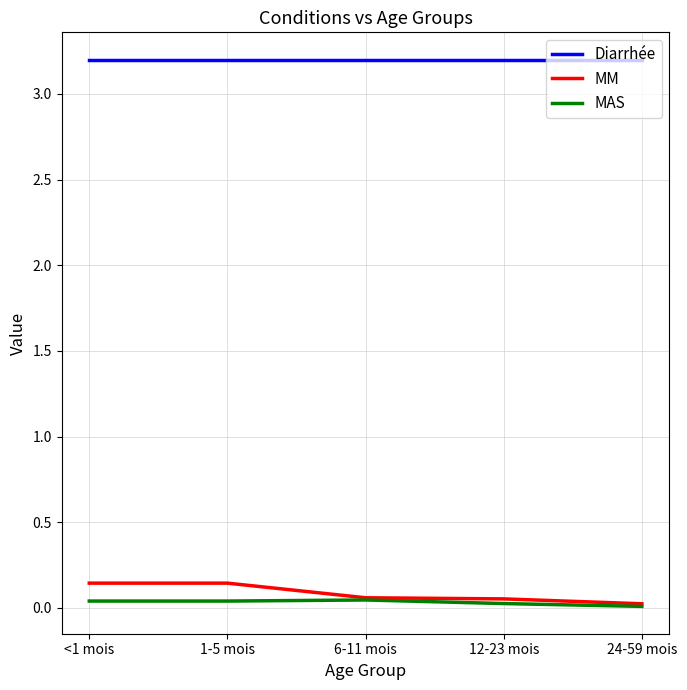

What is the maximum value shown in the chart?

3.2